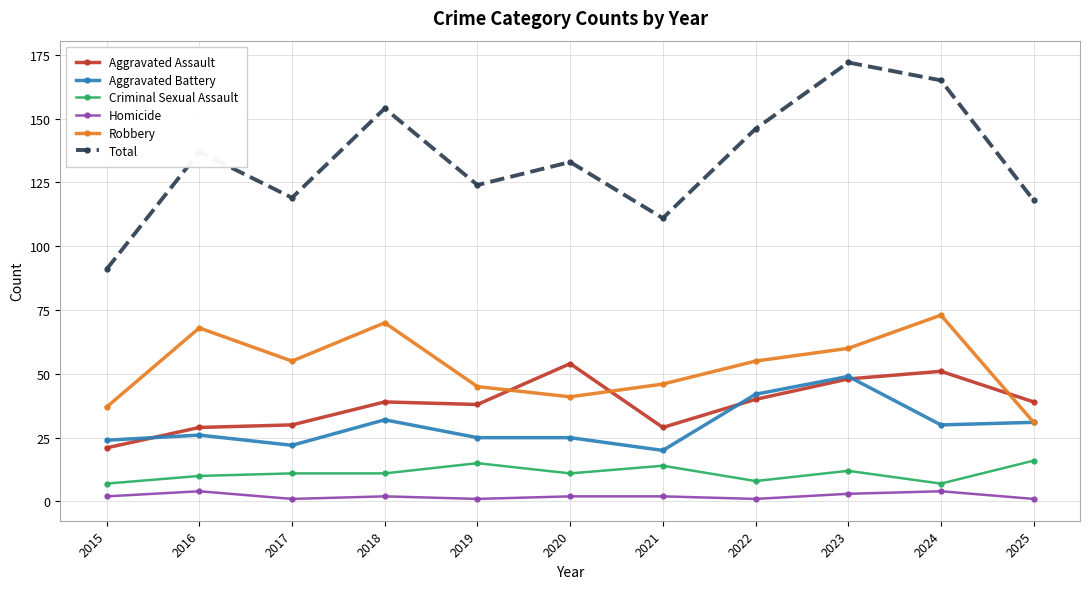

At which label does Robbery first exceed 55?

2016